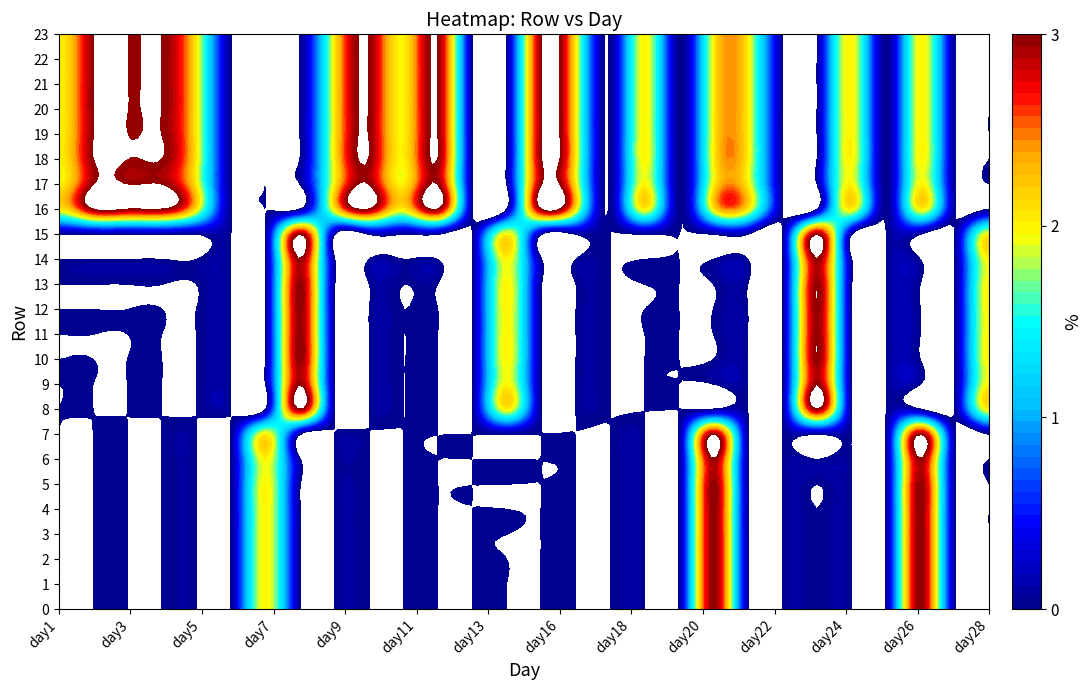

Count the number of data series in this chart.

24